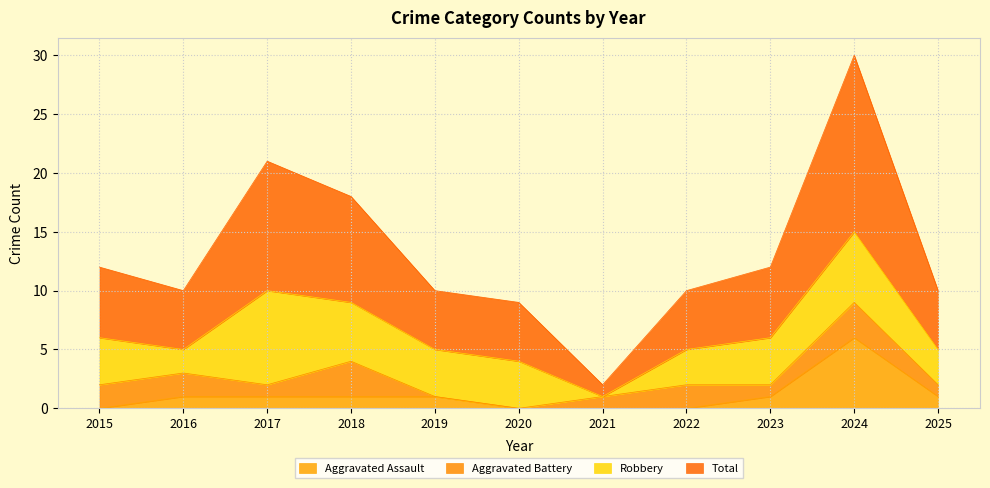

At which label does Total reach its minimum?

2021